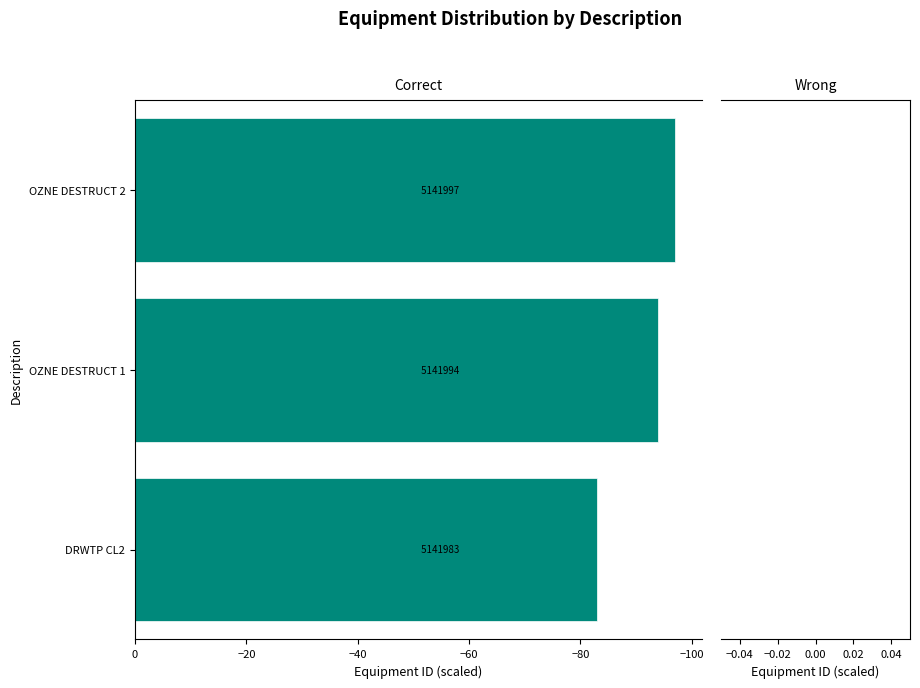

Is it true that the value at DRWTP CL2 is -83?

True